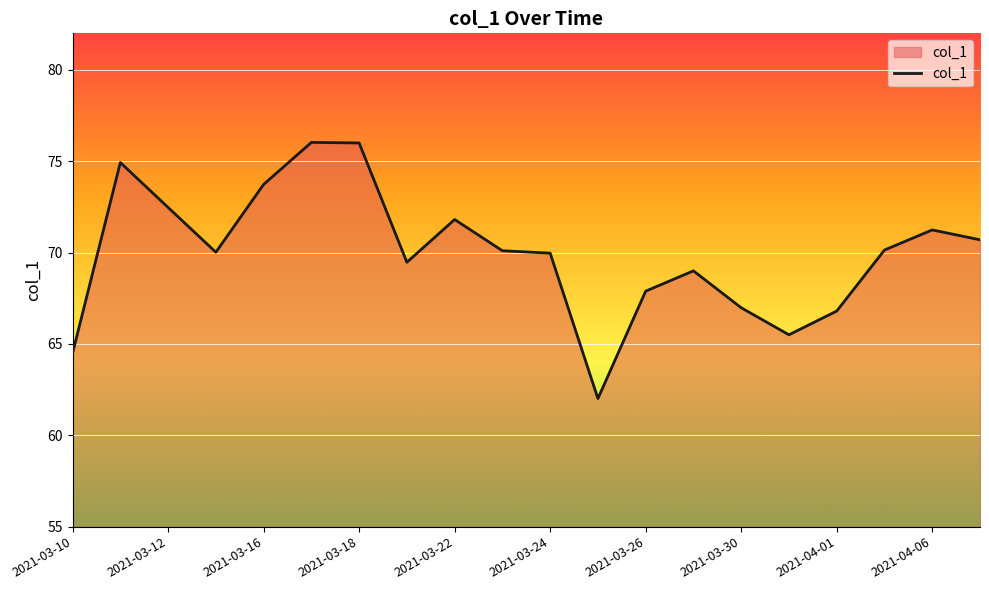

True or false: there are more than 2 points higher than both neighbors.

True